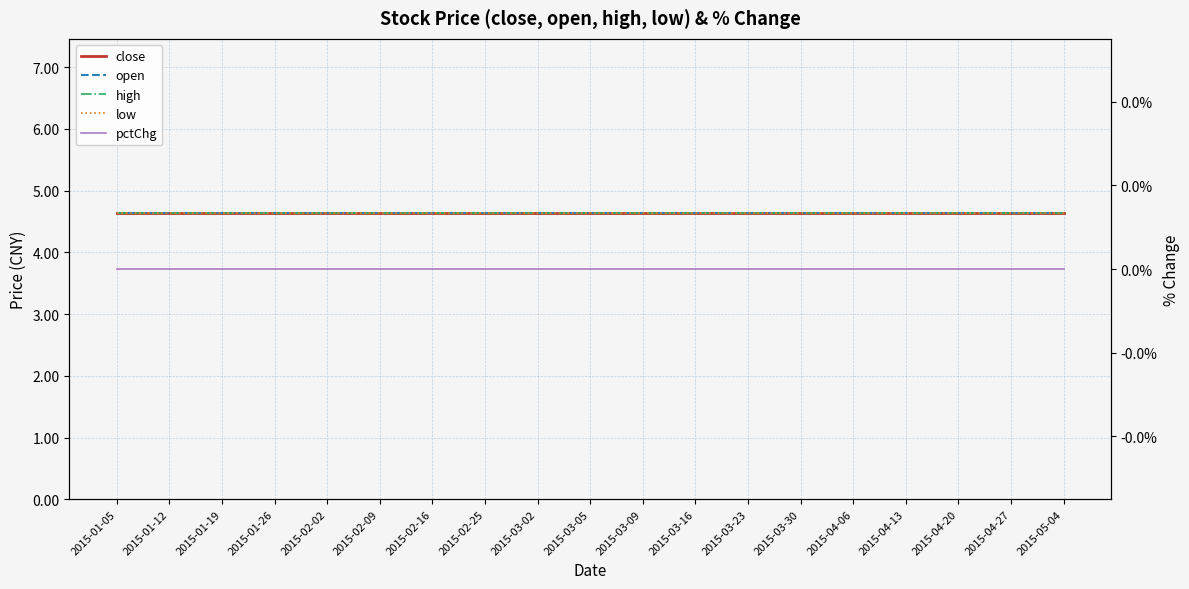

List the labels in order of high value, smallest first.

2015-01-05, 2015-01-12, 2015-01-19, 2015-01-26, 2015-02-02, 2015-02-09, 2015-02-16, 2015-02-25, 2015-03-02, 2015-03-05, 2015-03-09, 2015-03-16, 2015-03-23, 2015-03-30, 2015-04-06, 2015-04-13, 2015-04-20, 2015-04-27, 2015-05-04